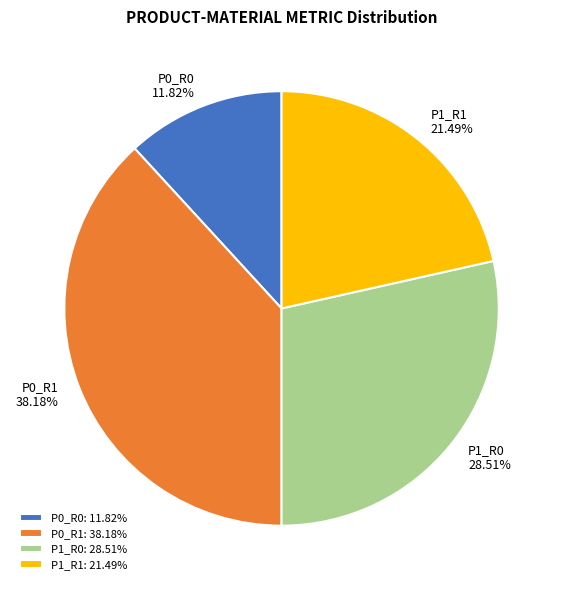

Does P1_R0 represent more than half of the total?

No